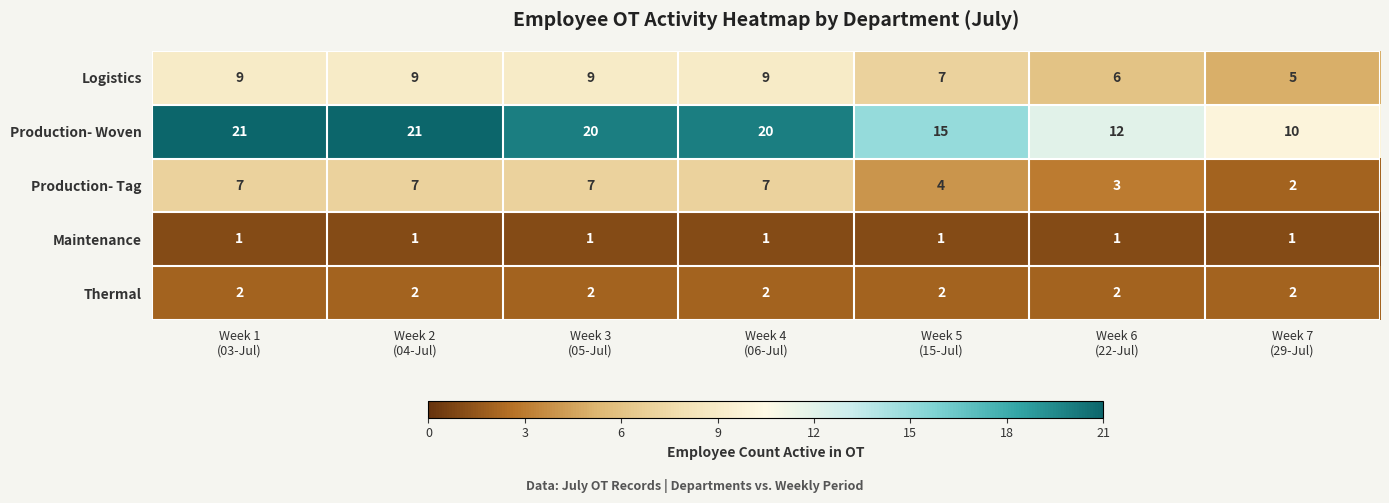

Which series changed the most between Week 4
(06-Jul) and Week 7
(29-Jul)?

Production- Woven